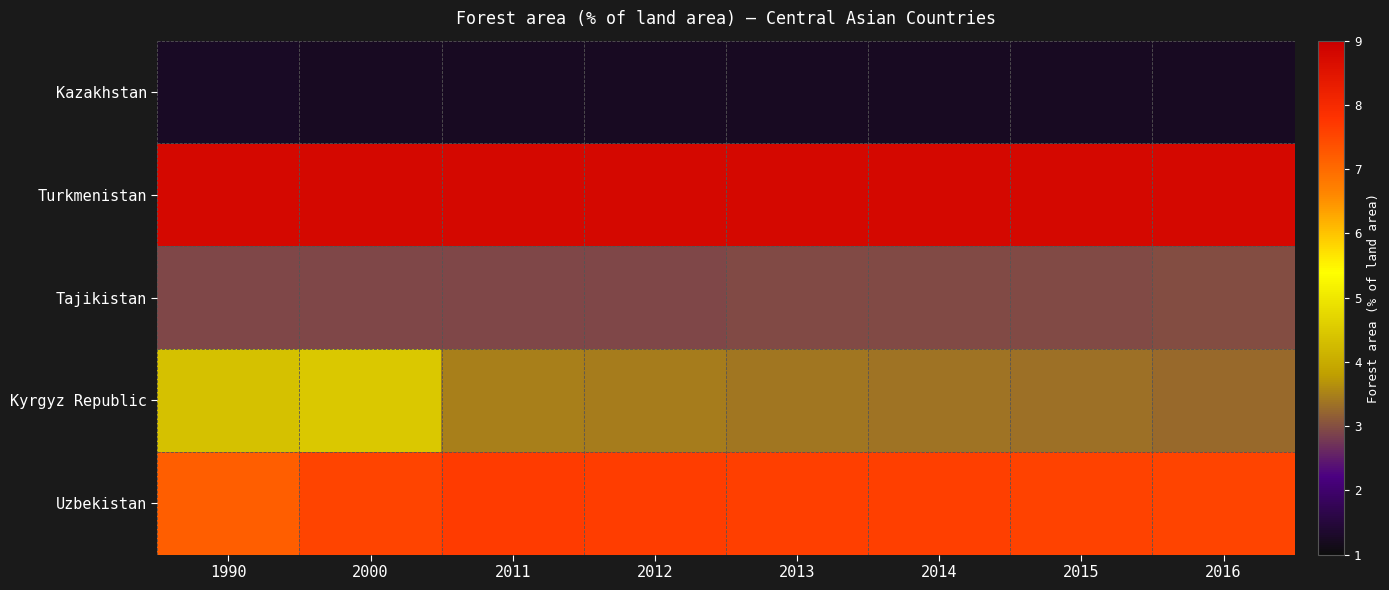

At how many categories does at least one series exceed 6?

8